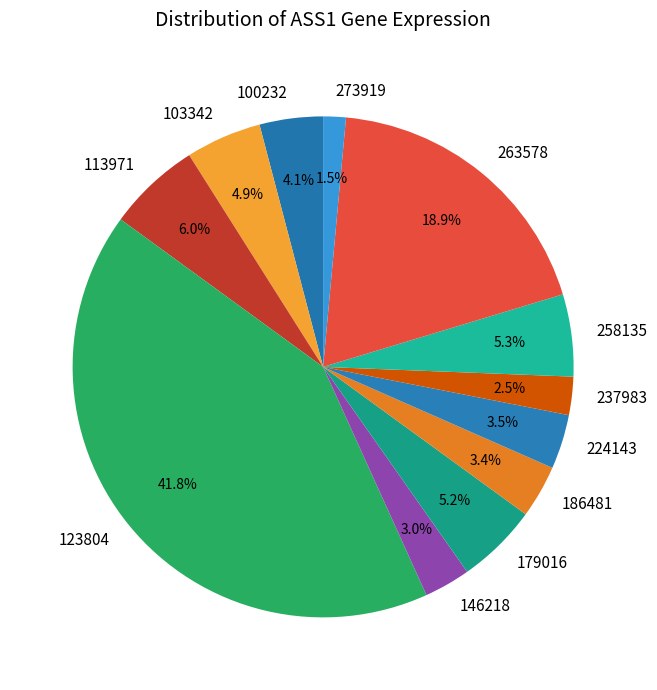

To the nearest percent, what is the difference between the 179016 and 263578 slice percentages?

14%